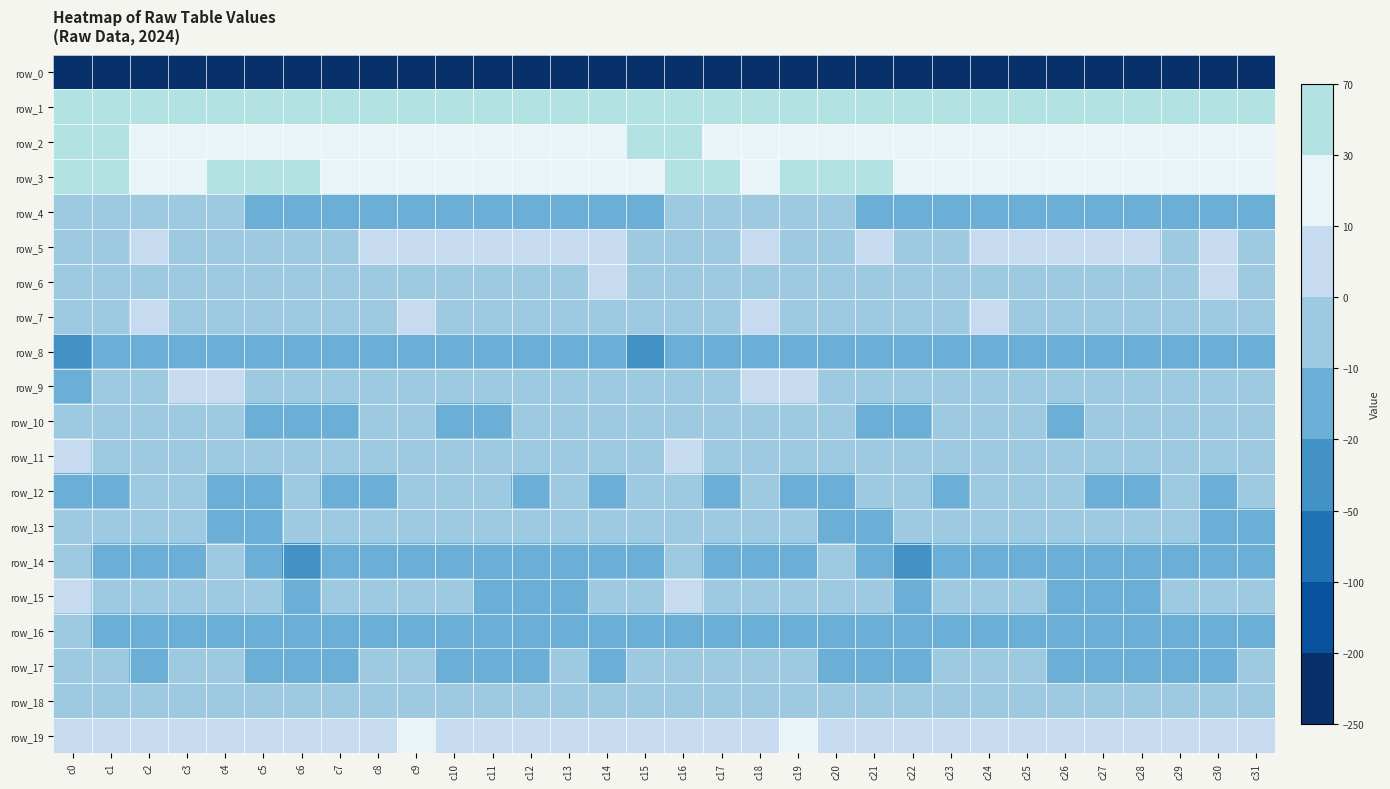

Where is row_17 nearest to the value -9?

c25